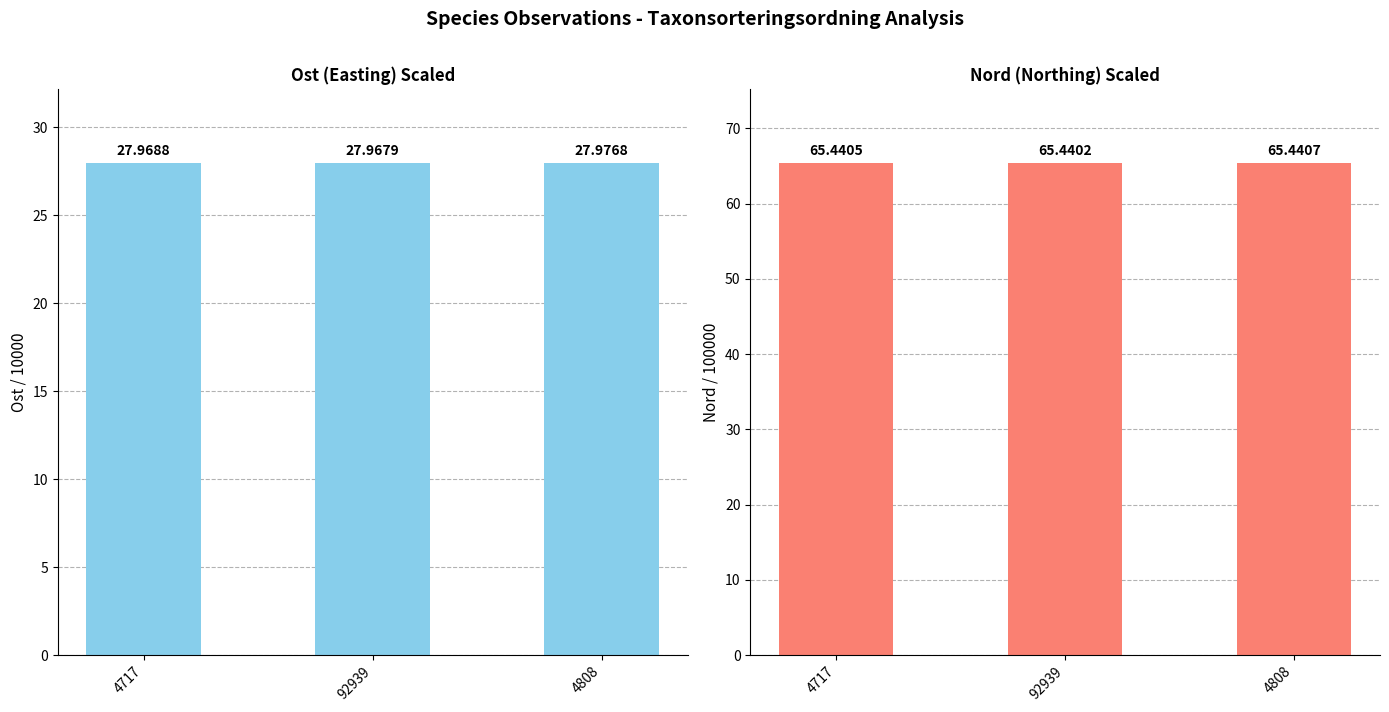

True or false: Ost (Easting /10000) has a value of 17.9 at 4808.

False